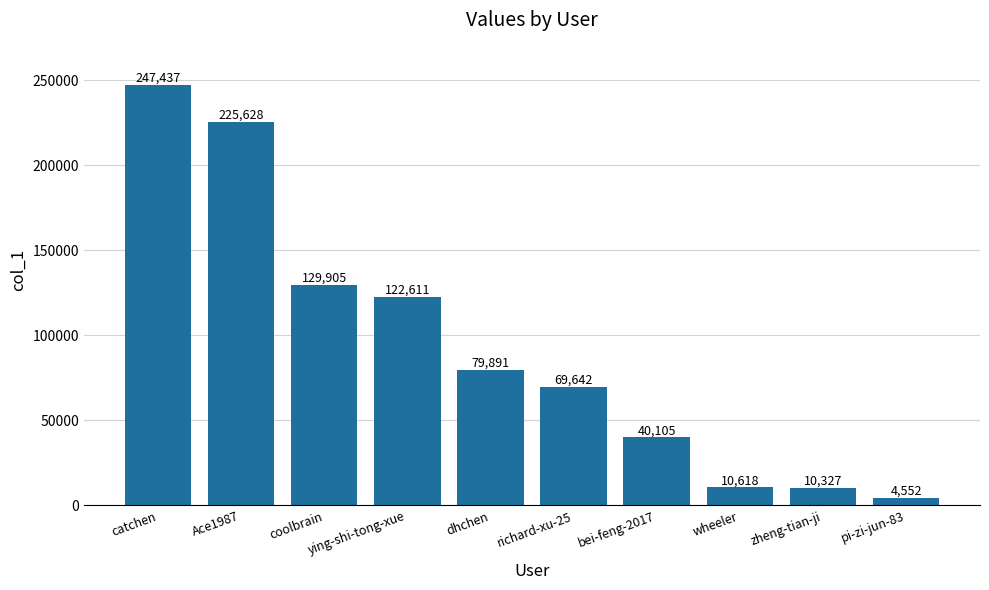

Which label corresponds to the largest value in the chart?

catchen